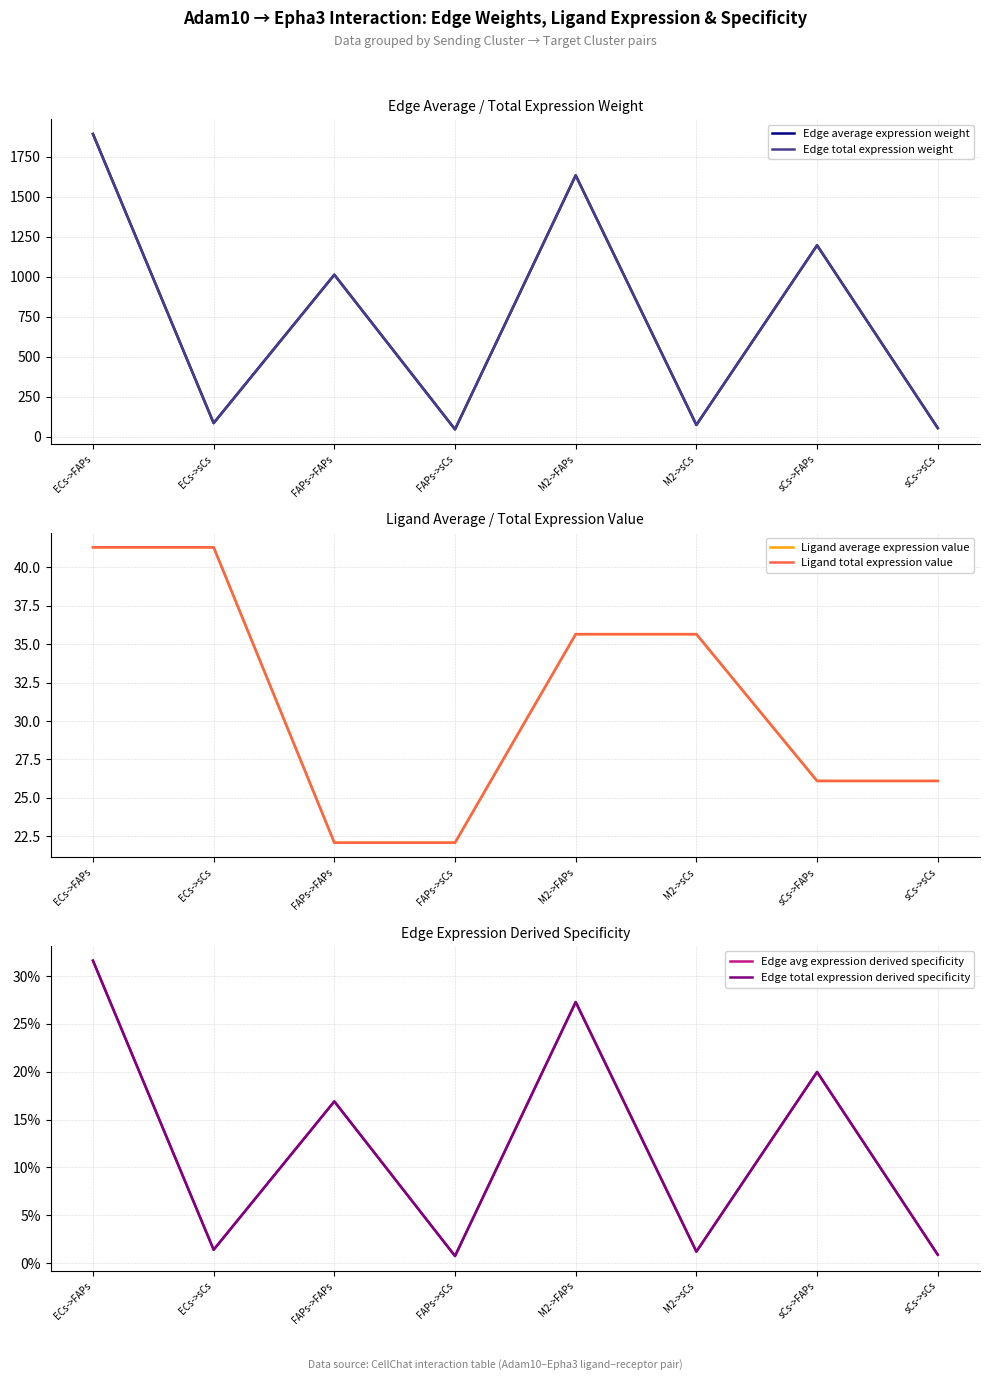

True or false: Edge total expression weight and Ligand average expression value intersect in this chart.

False